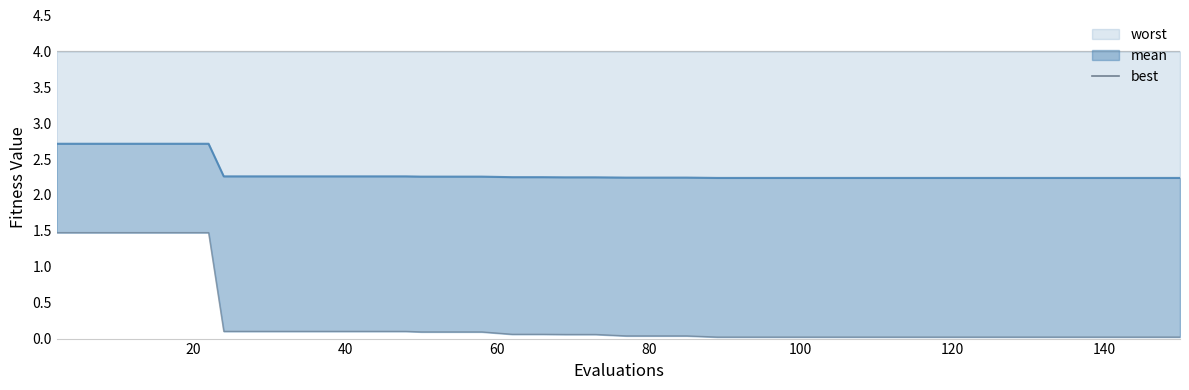

What is the maximum value for mean line?

2.7